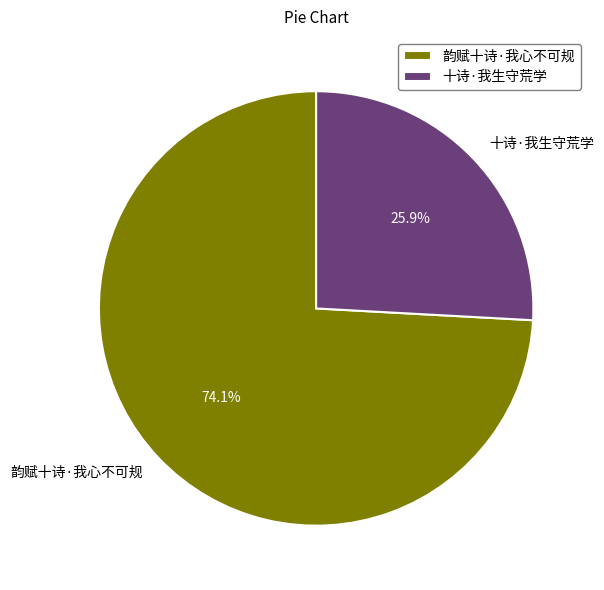

Combined, do 韵赋十诗·我心不可规 and 十诗·我生守荒学 account for over 50%?

Yes